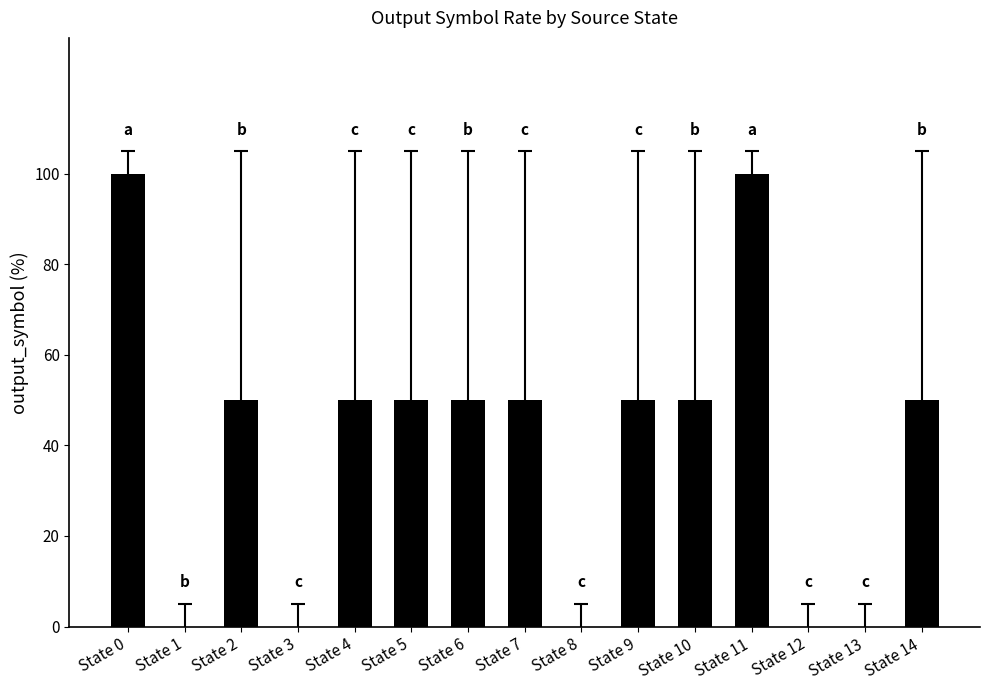

What is the sum of all values?

600